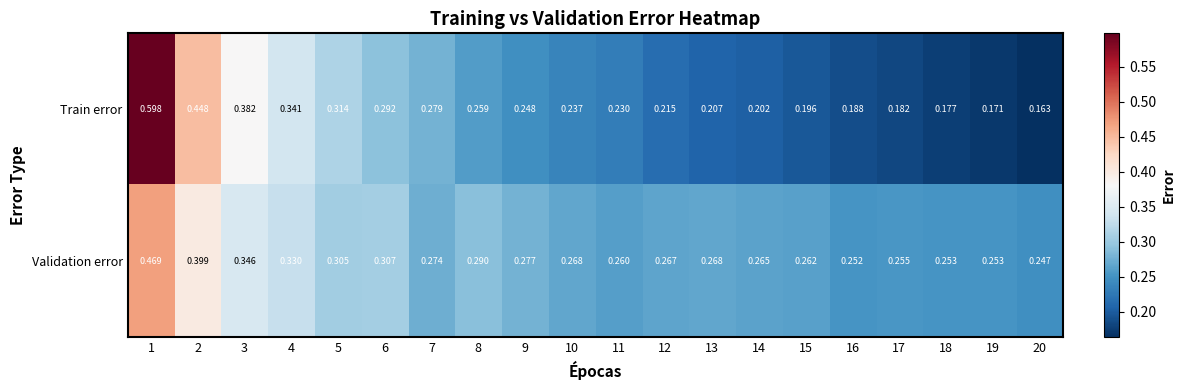

Which series changed the most between 14 and 15?

Train error